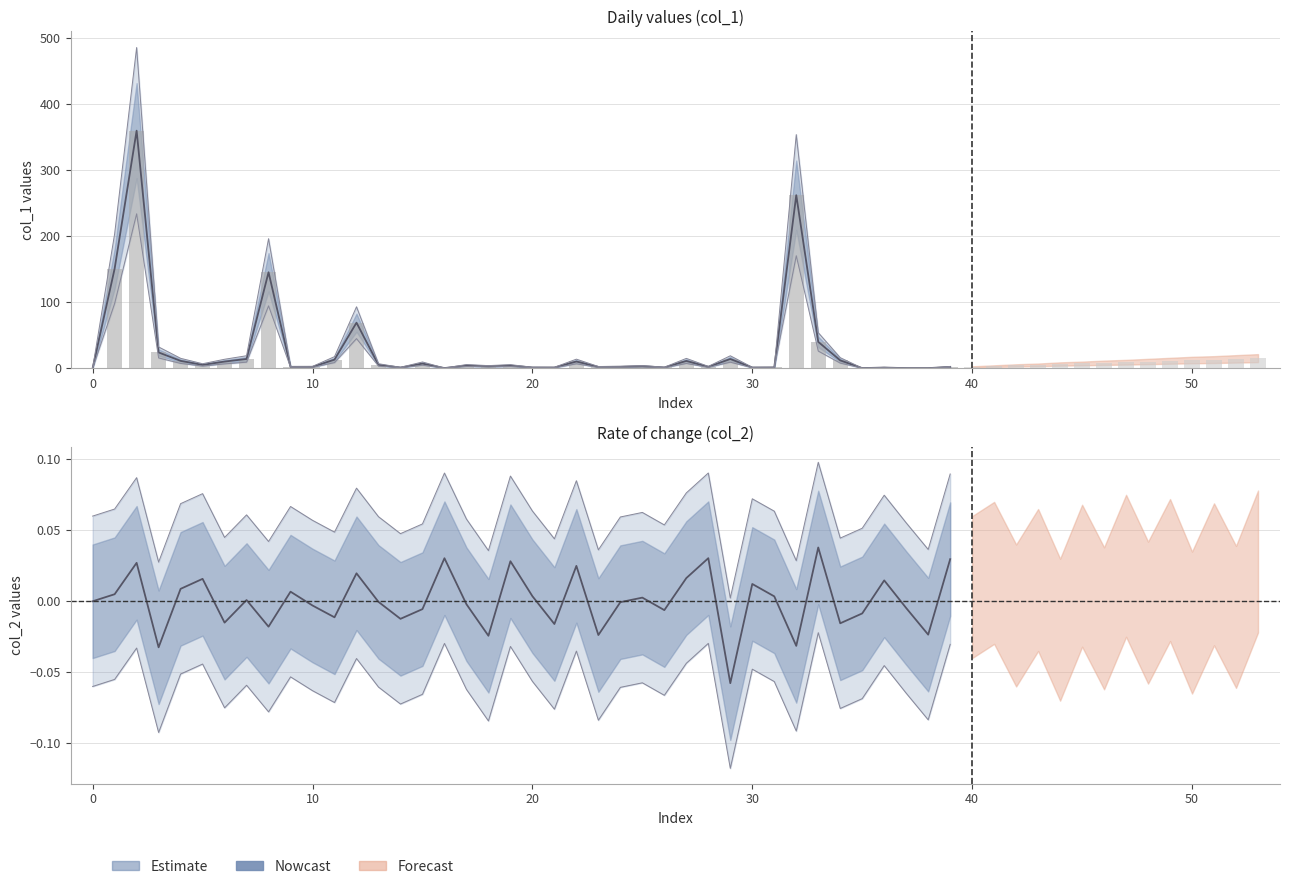

Is it true that the value at 36 is 0.0?

False